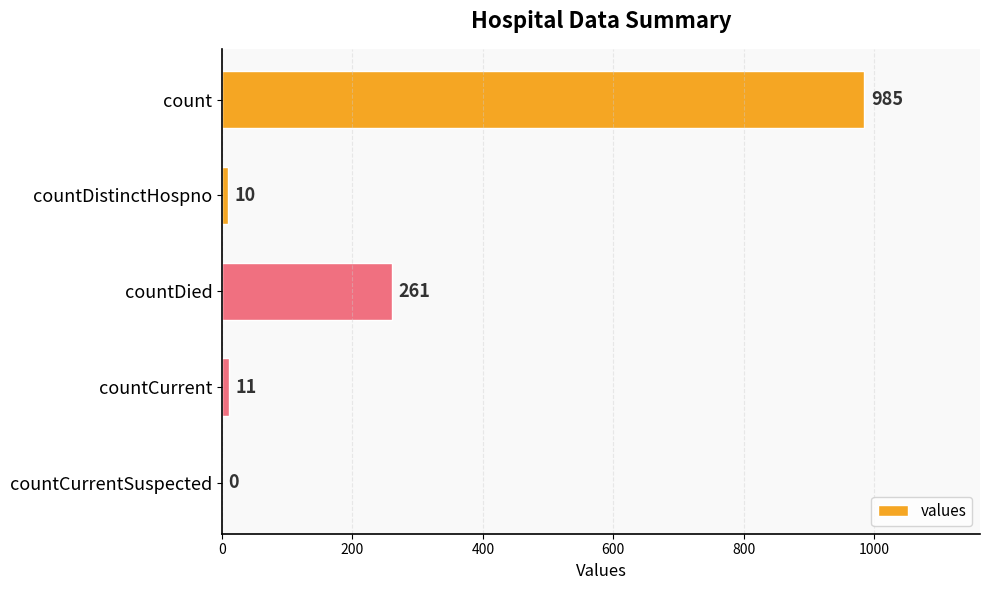

What is the change in value from countDied to countCurrent?

-250